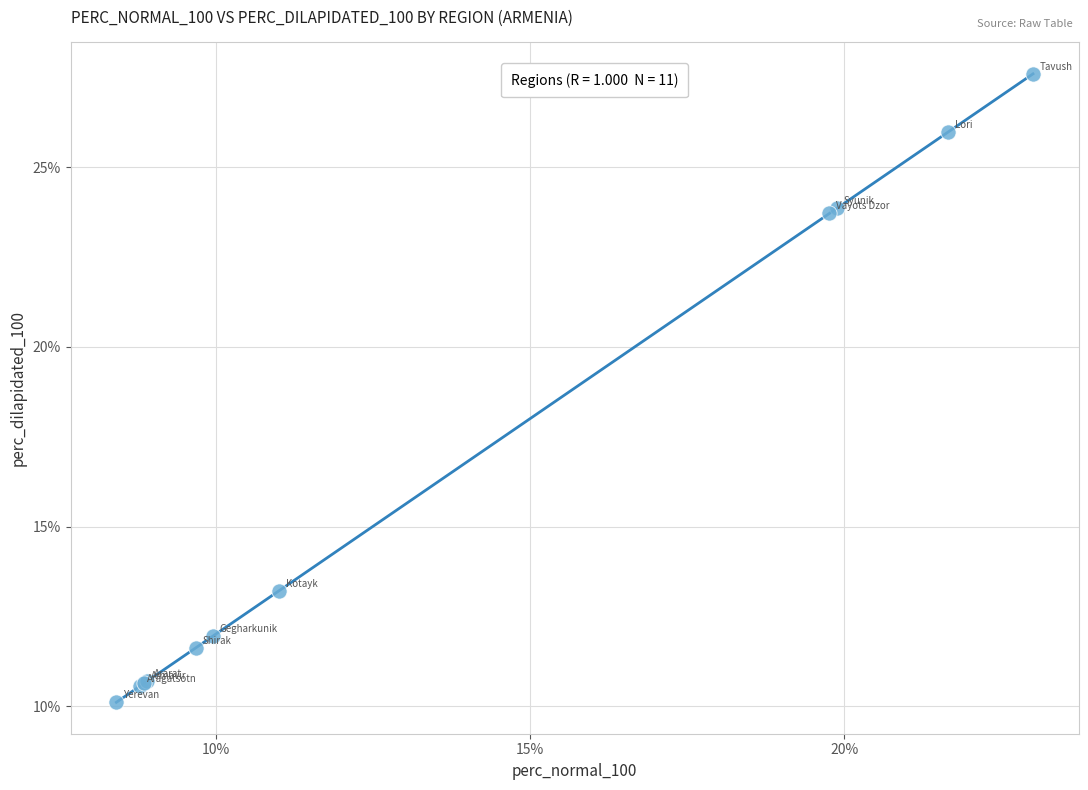

What Y value in the scatter plot is closest to 18?

13.2